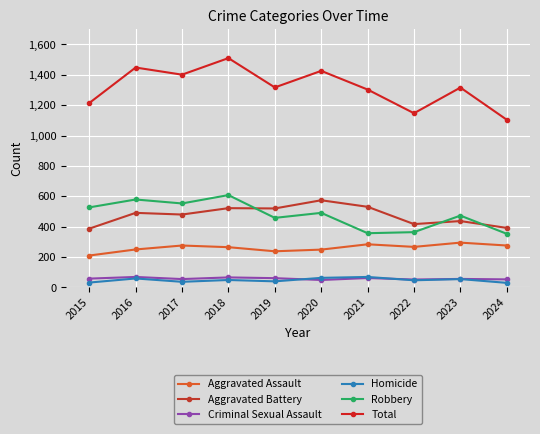

What is the difference between the second highest and minimum values in the Homicide series?

33